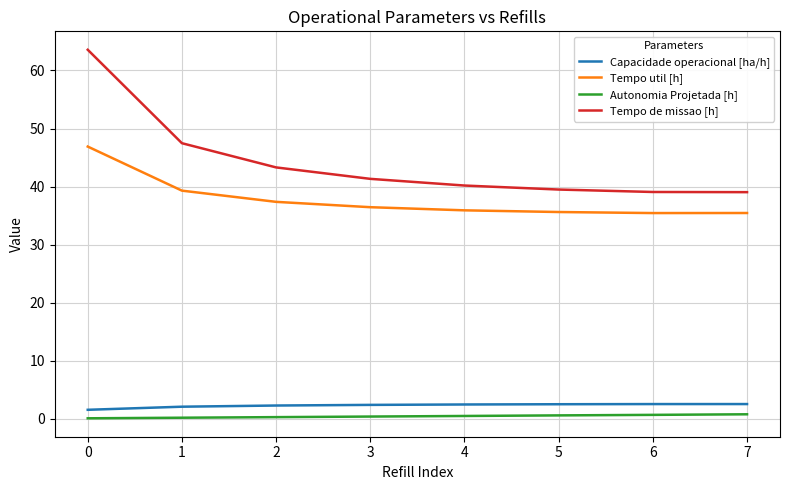

Which series has the widest spread of values?

Tempo de missao [h]